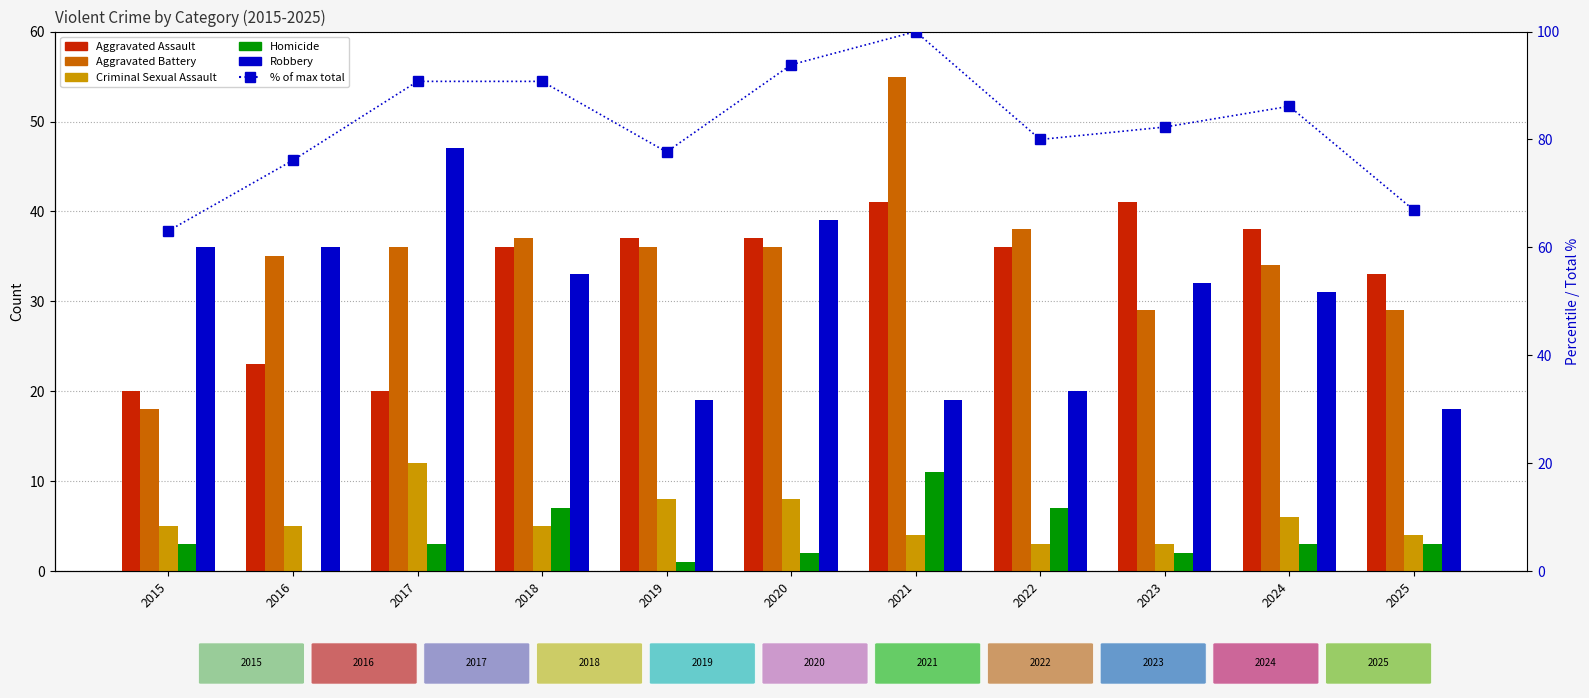

Rank the categories by Robbery value from highest to lowest.

2017, 2020, 2015, 2016, 2018, 2023, 2024, 2022, 2019, 2021, 2025